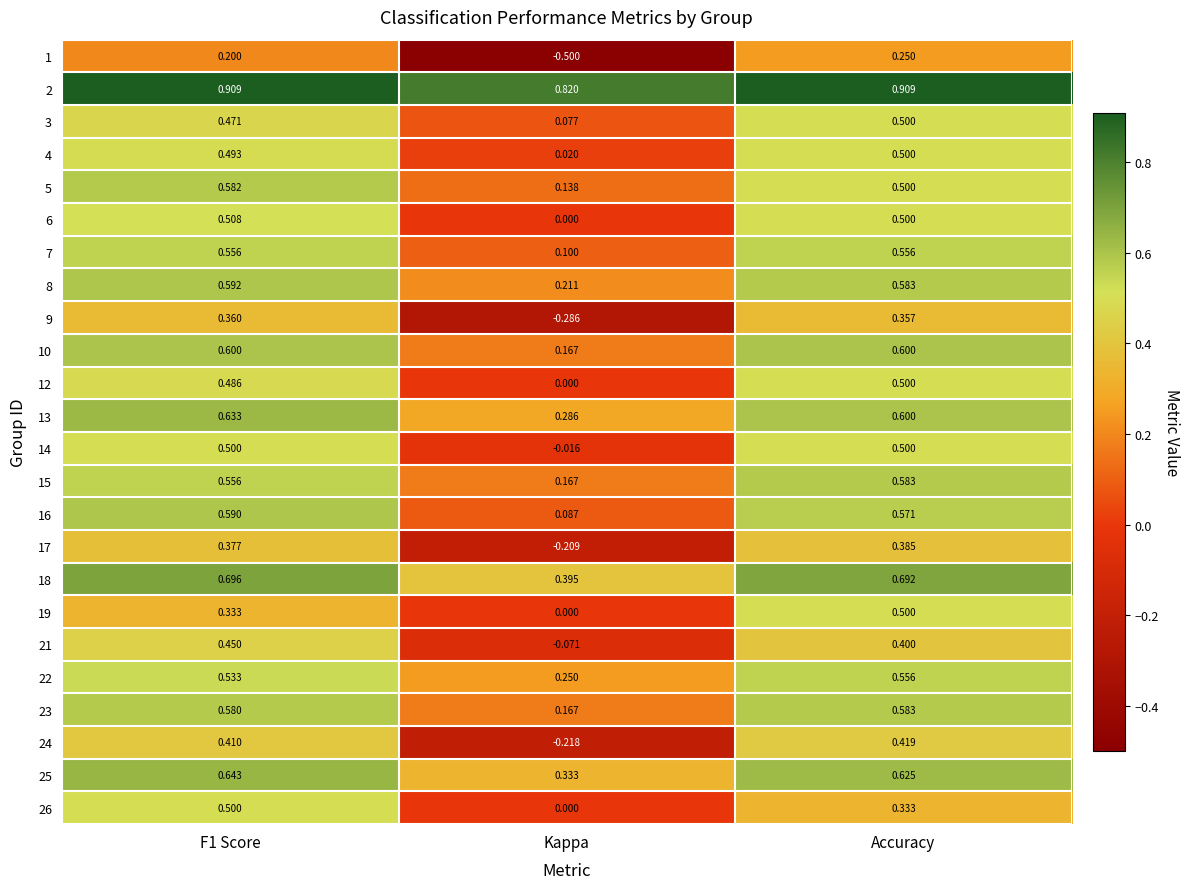

Is the value of 23 at Kappa greater than the value of 1 at F1 Score?

No